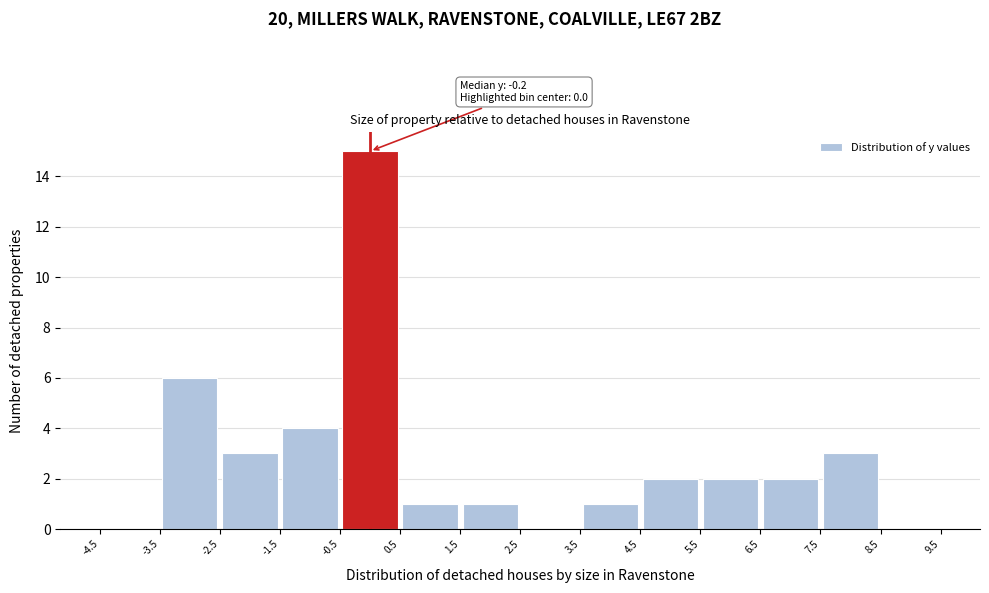

Over which range of the x-axis is the bar tallest?

-0.5 to 0.5